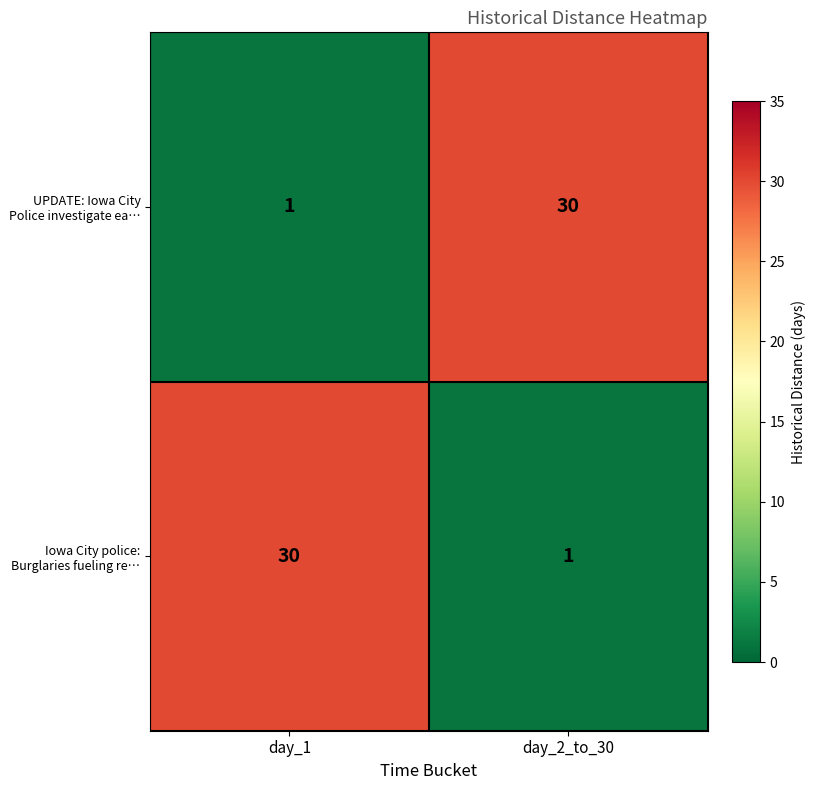

Reading right to left, list all the values displayed in this chart.

UPDATE: Iowa City Police investigate ea…: day_2_to_30=30	day_1=1
Iowa City police: Burglaries fueling re…: day_2_to_30=1	day_1=30